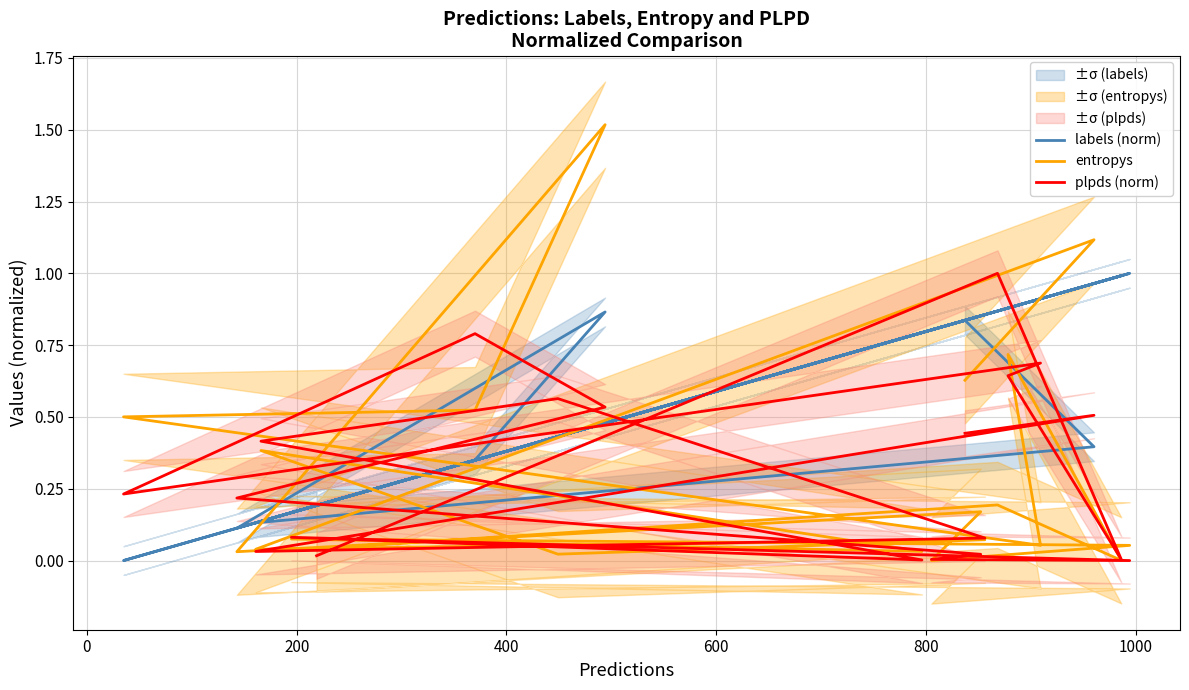

Which series has the largest total across all categories?

labels (norm)